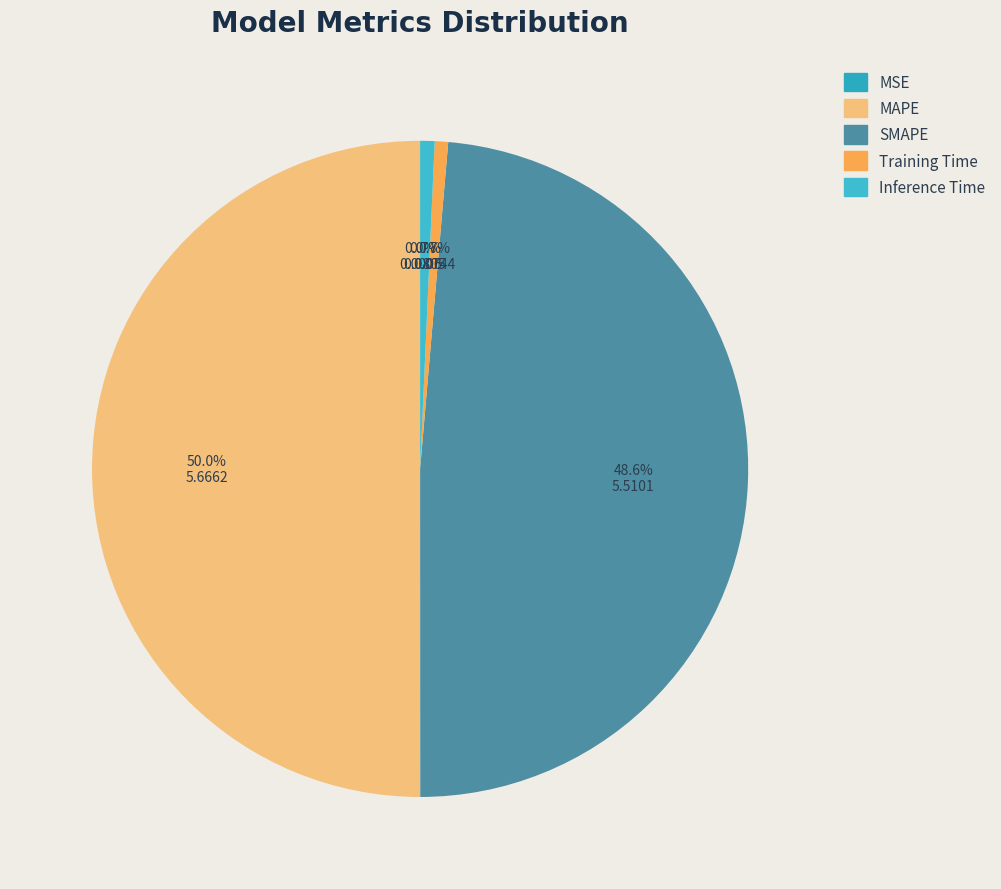

Does Training Time represent more than half of the total?

No